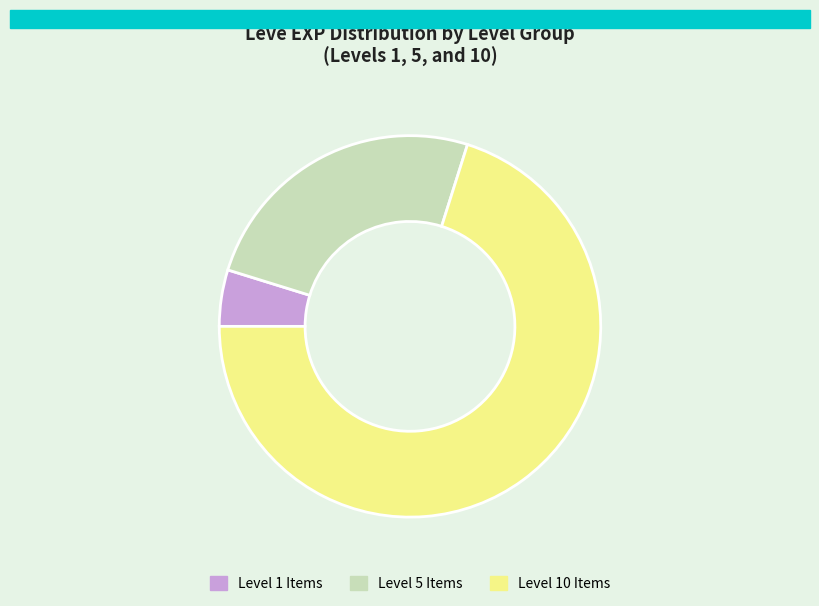

Approximately how many times larger is the value at Level 10 Items compared to Level 1 Items?

14.7